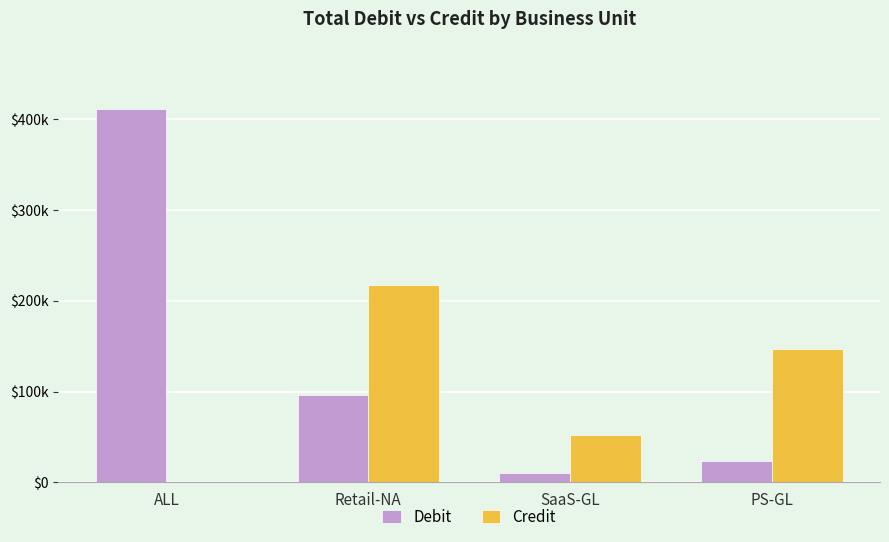

What are all the series names shown in the legend?

Debit, Credit